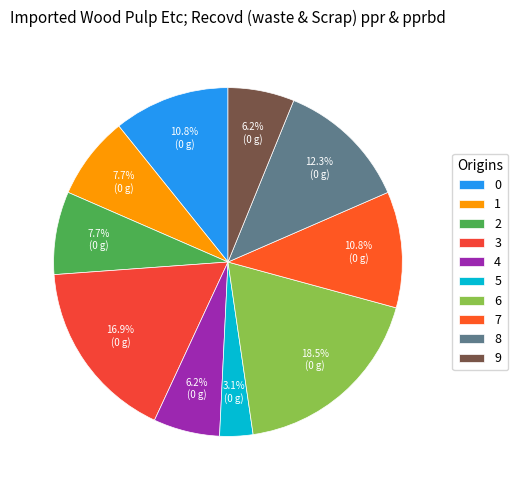

What is the ratio of the value at 7 to the value at 5?

3.5